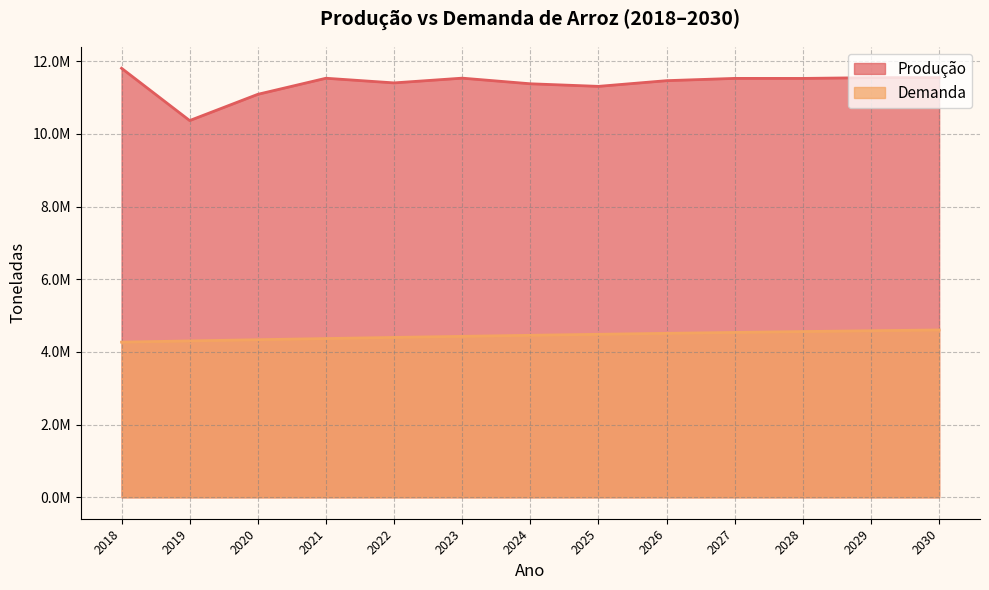

The Produção series shows 11549390.0 at 2029. True or false?

True